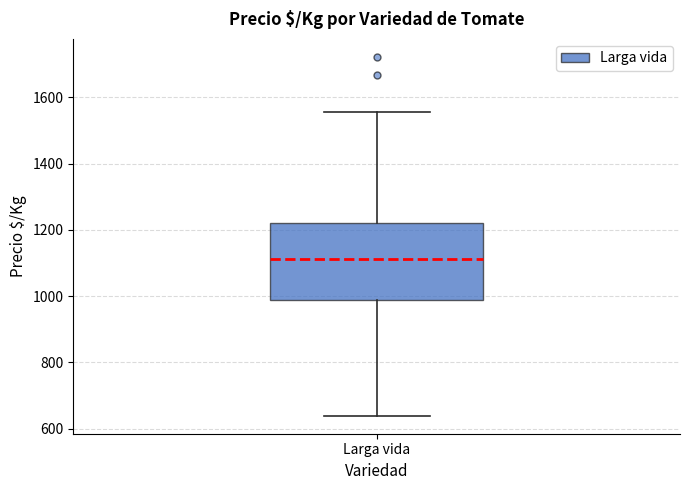

Where is the lower edge of the box for Larga vida on the y-axis? The values are not printed on the chart, so give them approximately, as read against the axis.

980